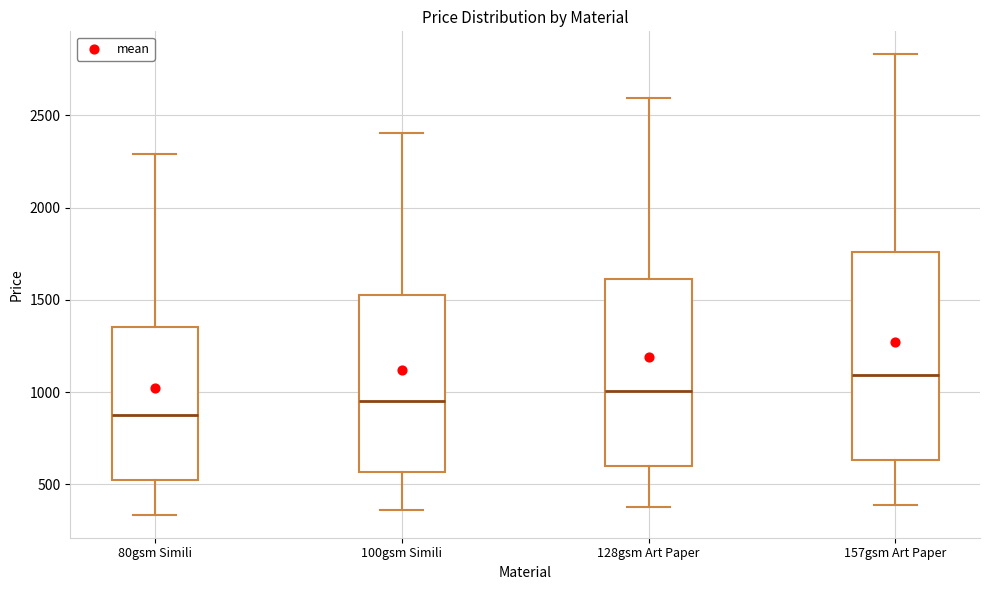

Where is the lower edge of the box for 157gsm Art Paper on the y-axis? The values are not printed on the chart, so give them approximately, as read against the axis.

650